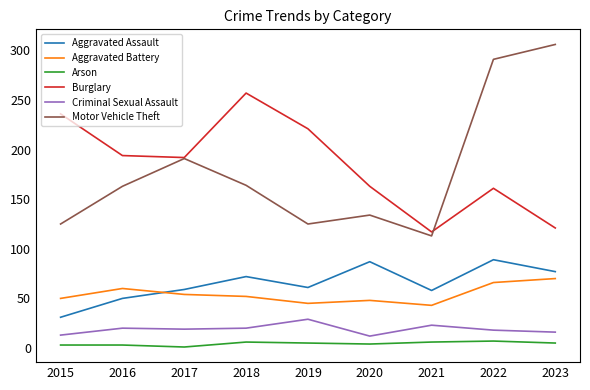

Is it true that Burglary equals 111 at 2018?

False